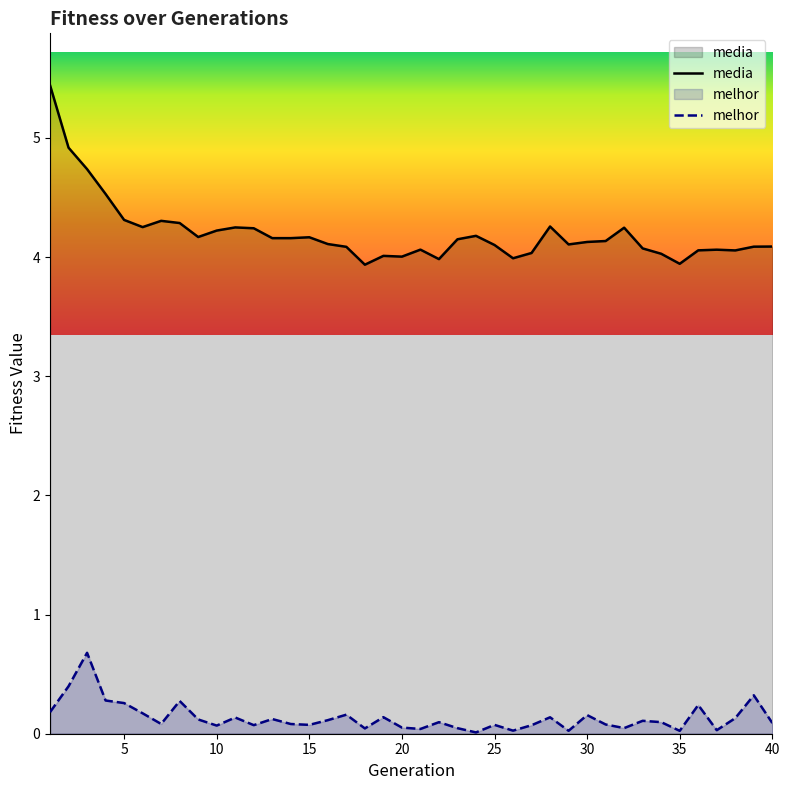

True or false: media and melhor intersect in this chart.

False